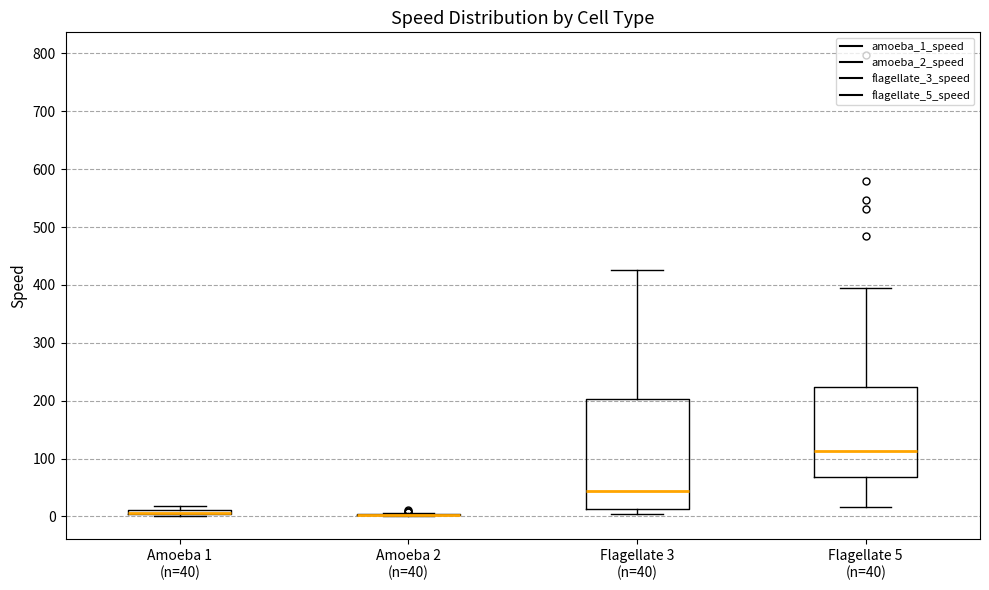

Which box is the tallest, from its lower edge to its upper edge?

Flagellate 3 (n=40)